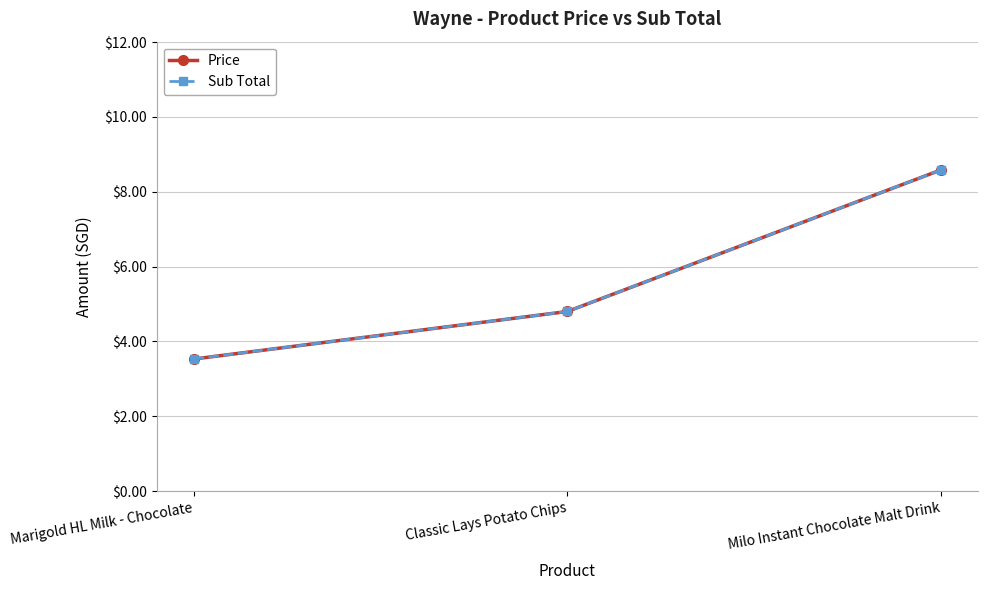

Does the chart have visible grid lines?

Yes